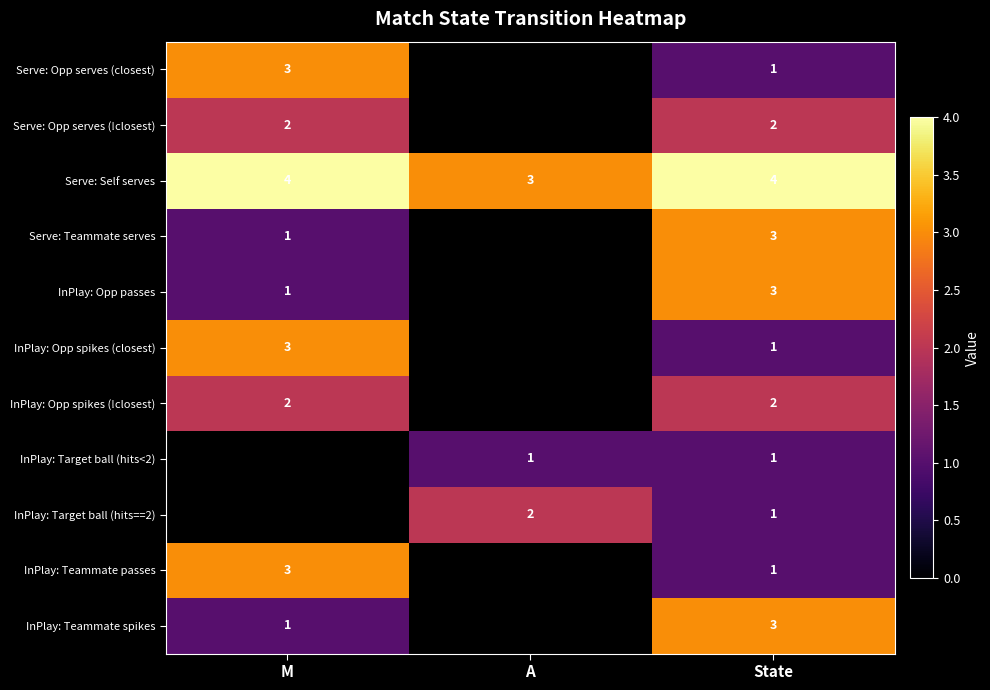

The value of Serve: Self serves at A is 3. True or false?

True